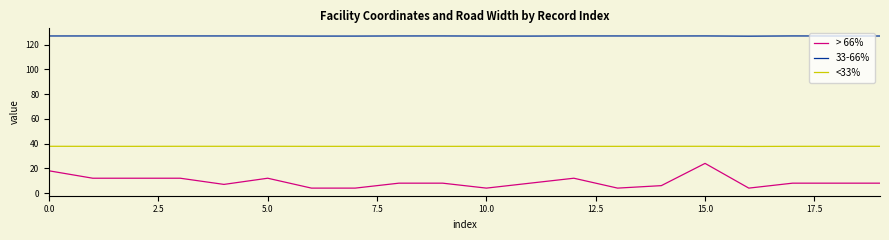

What is the difference between the maximum and second lowest values in the 33-66% series?

0.1